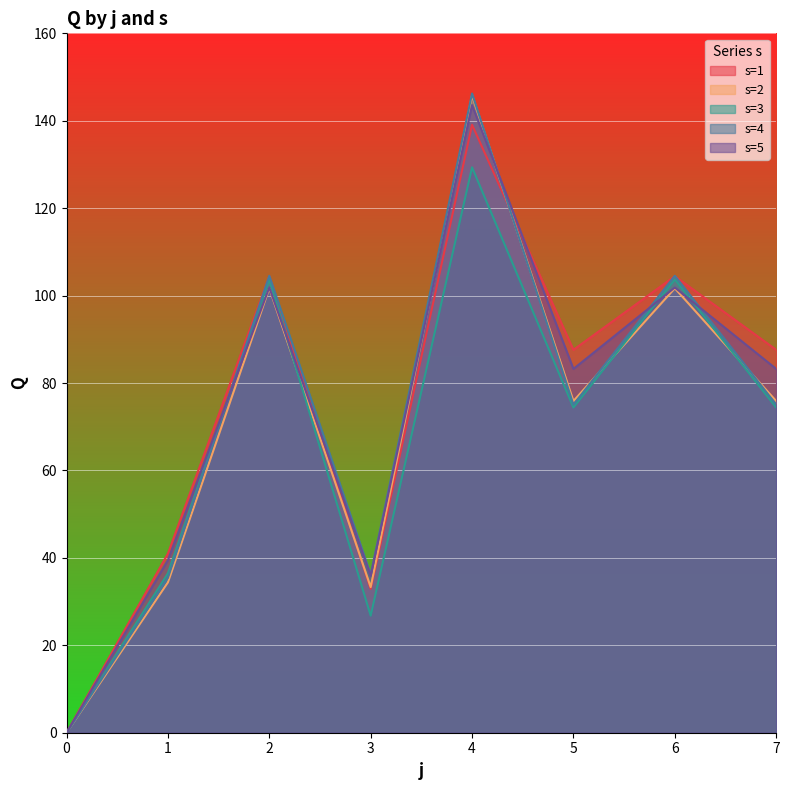

Between 1 and 5, which series saw the biggest shift?

s=1